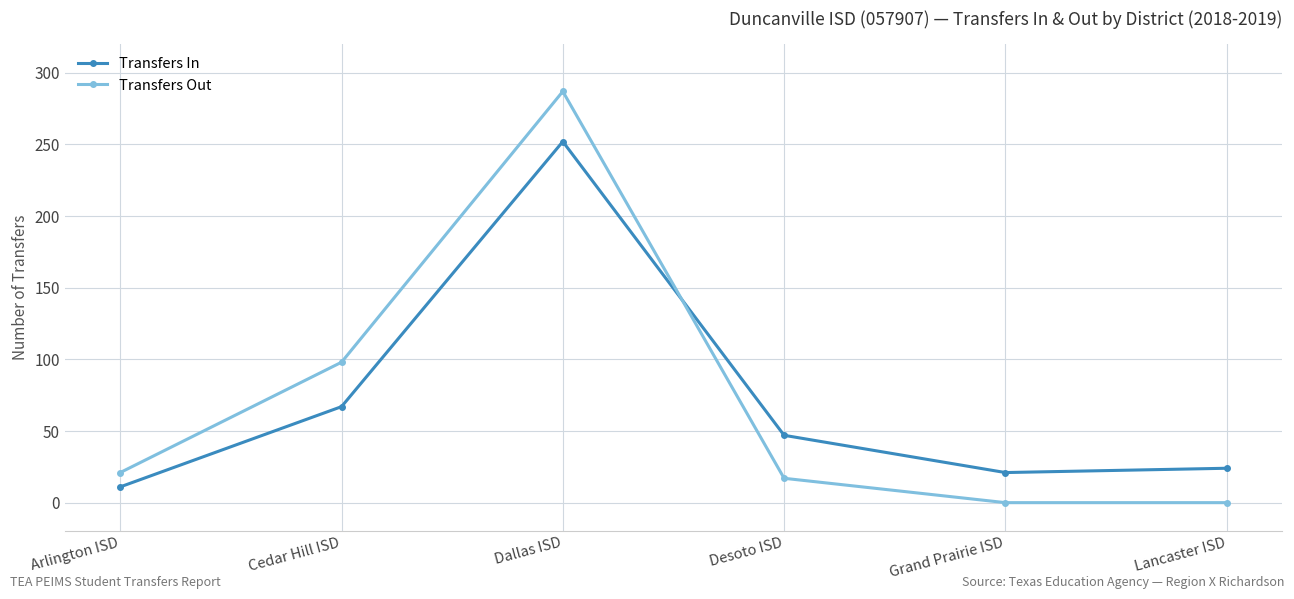

Rank the series by their maximum value, from lowest to highest.

Transfers In, Transfers Out